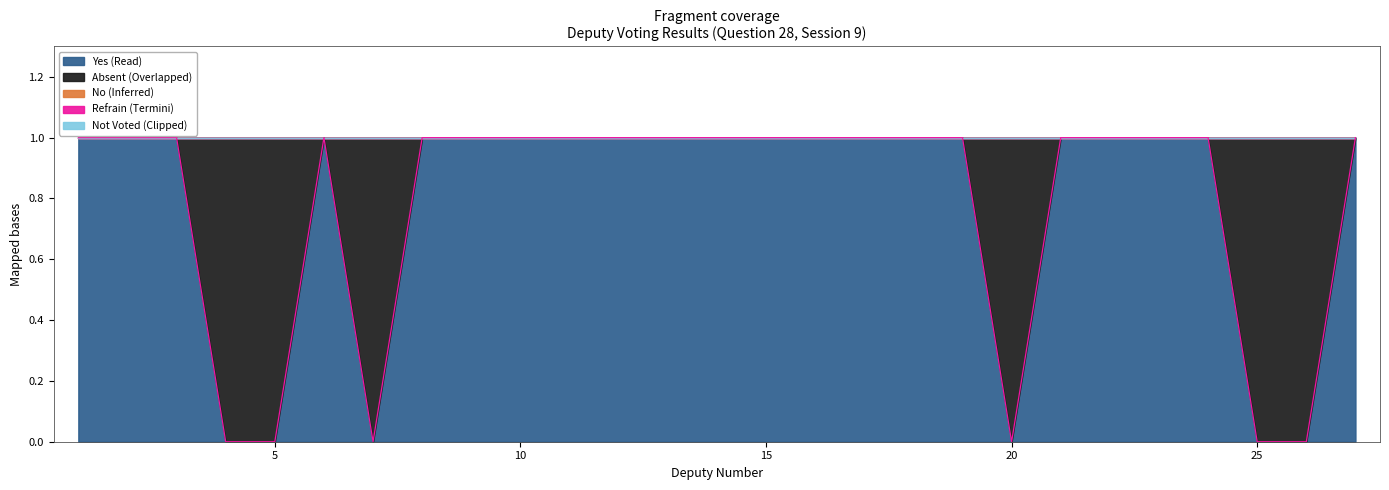

What is the approximate value of yes at 27?

1